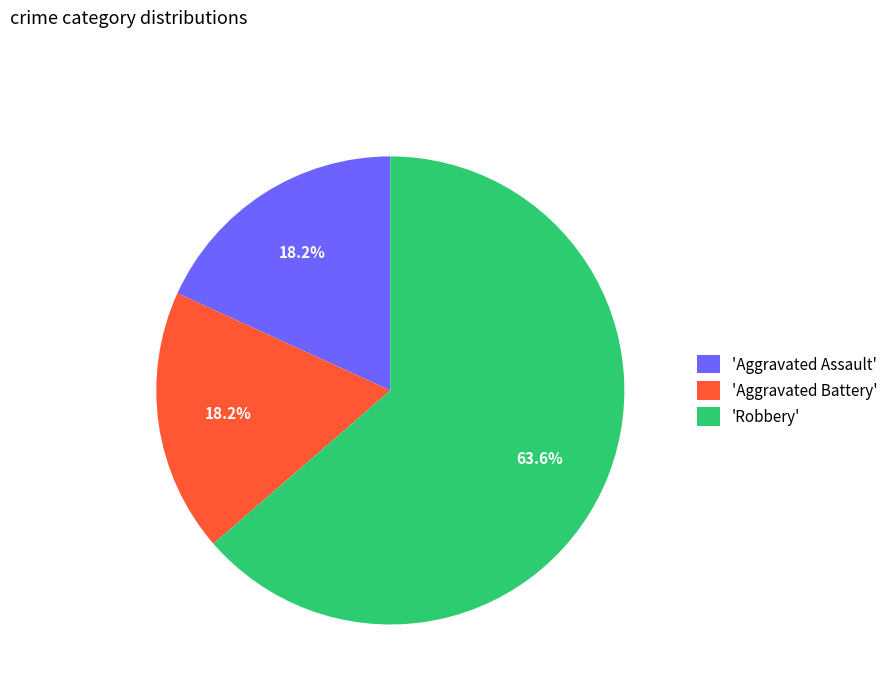

Is 'Aggravated Assault' the majority of the pie?

No